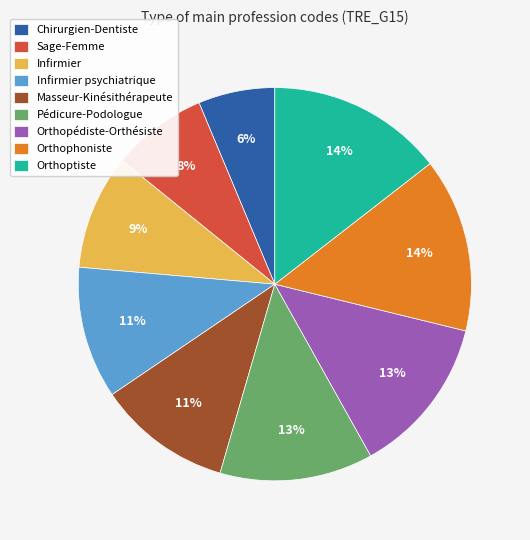

To the nearest percent, what portion does Orthopédiste-Orthésiste represent?

13%